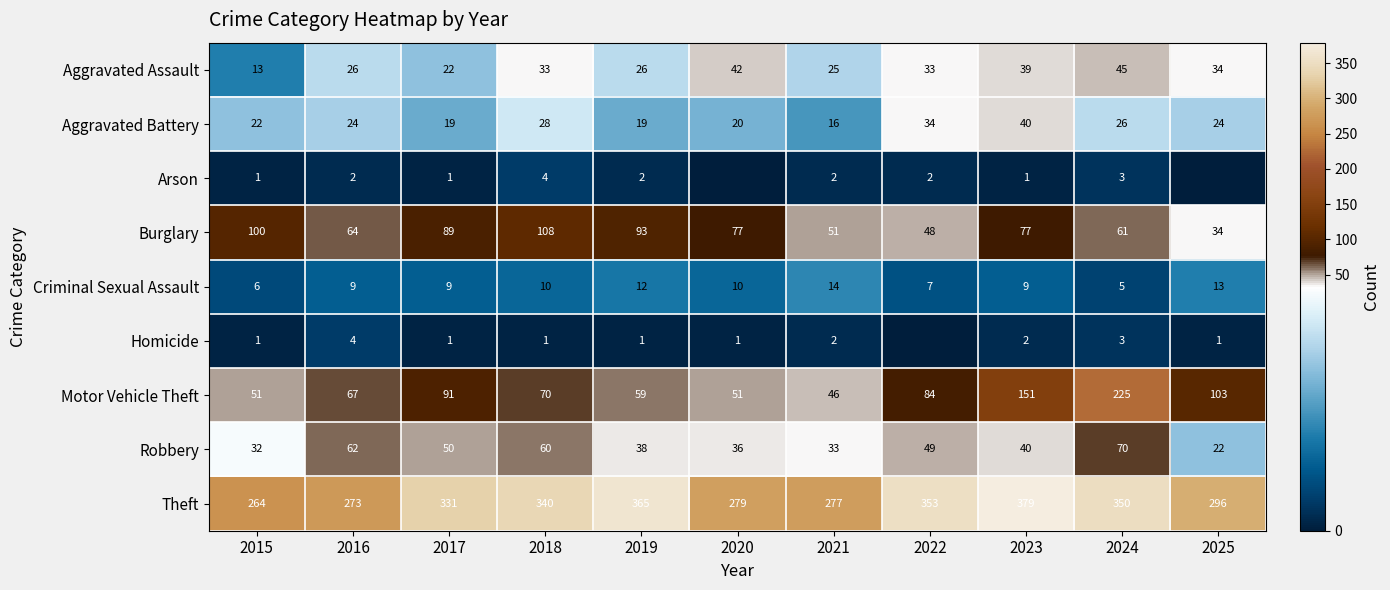

The value of Aggravated Assault at 2021 is 25. True or false?

True